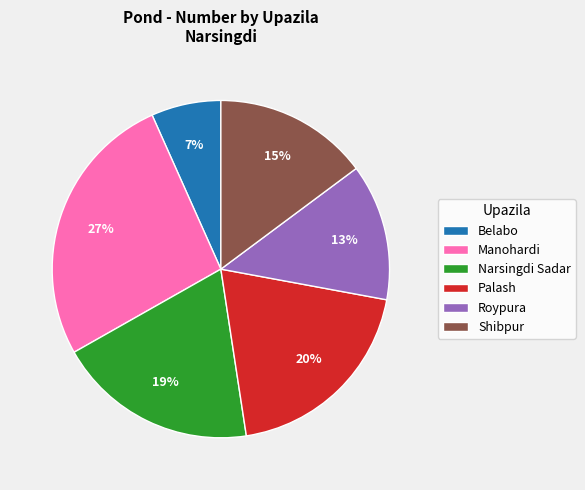

To the nearest percent, what percentage of the pie is Belabo?

7%